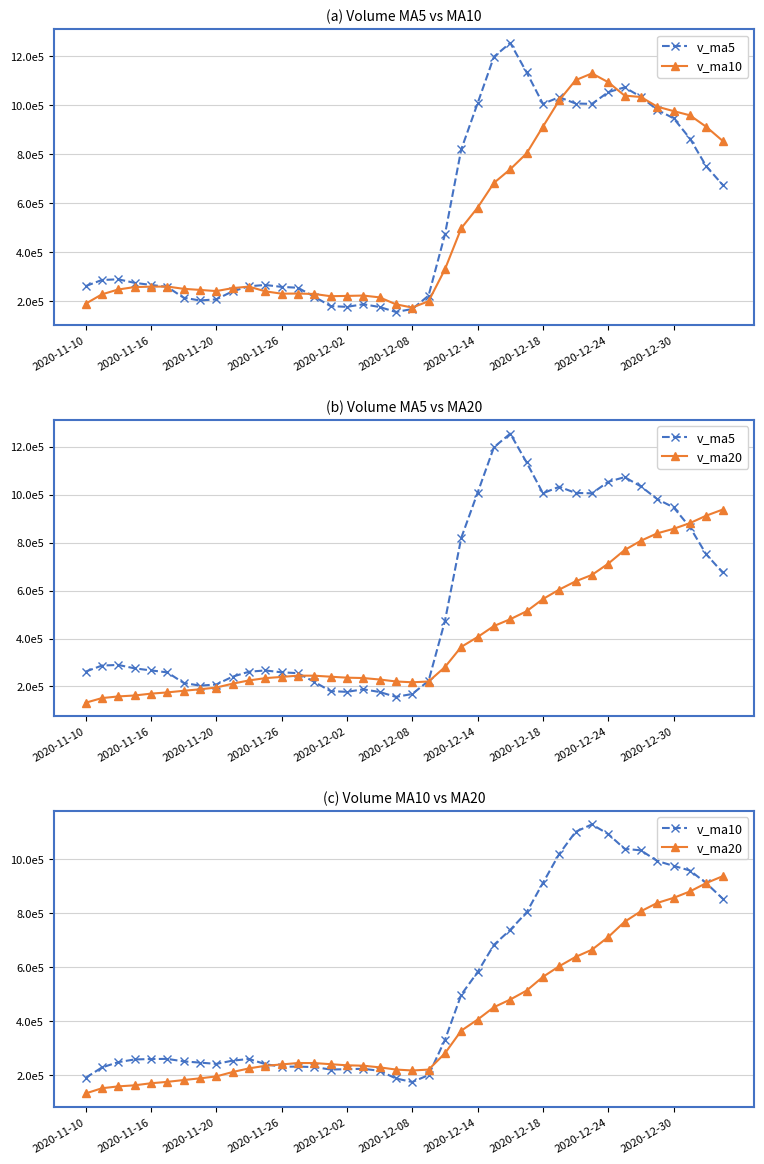

True or false: v_ma20 has a value of 1205527.1 at 2020-12-30.

False